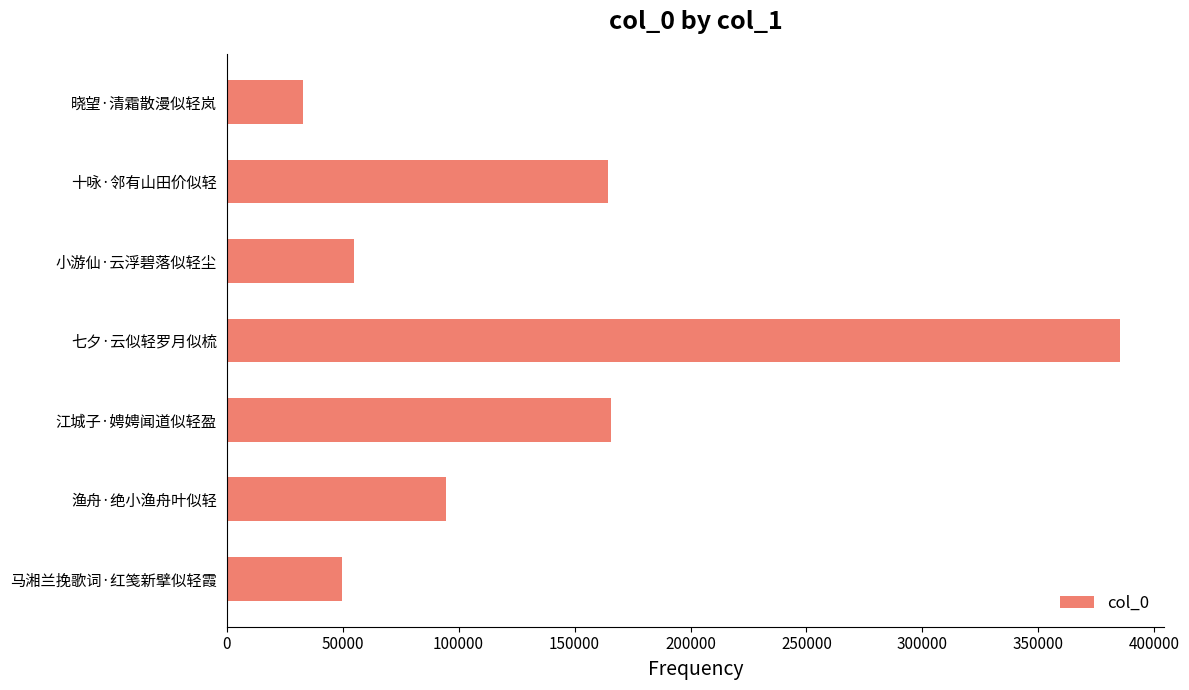

What is the greatest value displayed?

384956